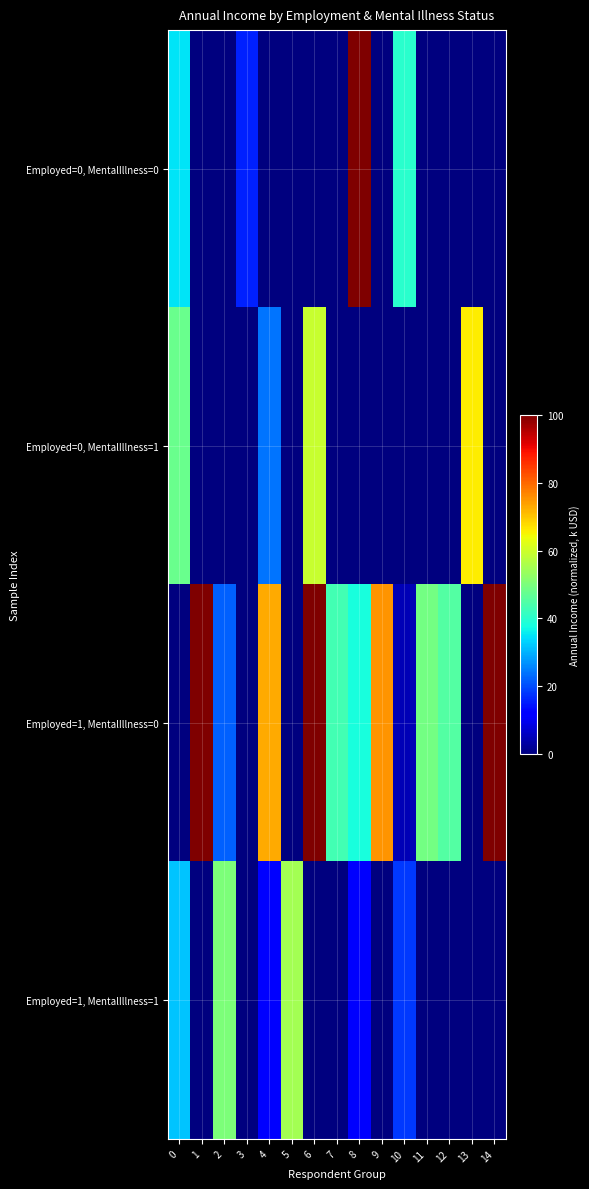

Reading left to right, list all the values displayed in this chart.

Employed=0, MentalIllness=0: 0=35	1=0	2=0	3=16	4=0	5=0	6=0	7=0	8=100	9=0	10=40	11=0	12=0	13=0	14=0
Employed=0, MentalIllness=1: 0=48	1=0	2=0	3=0	4=24	5=0	6=59	7=0	8=0	9=0	10=0	11=0	12=0	13=66	14=0
Employed=1, MentalIllness=0: 0=0	1=100	2=22	3=0	4=73	5=0	6=100	7=43	8=38	9=75	10=5	11=49	12=45	13=0	14=100
Employed=1, MentalIllness=1: 0=32	1=0	2=50	3=0	4=12	5=55	6=0	7=0	8=11	9=0	10=18	11=0	12=0	13=0	14=0